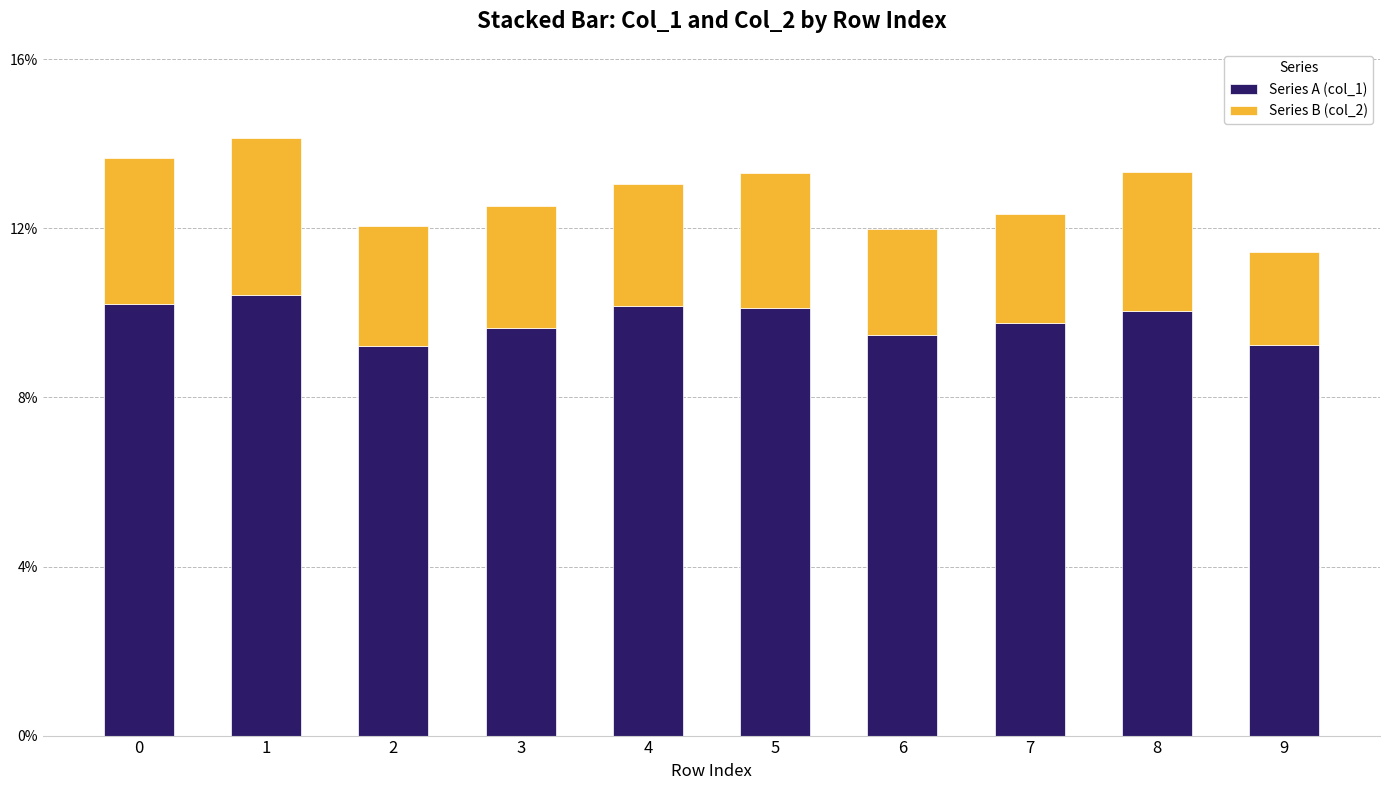

What is the sum of all Series A (col_1) values?

1.0